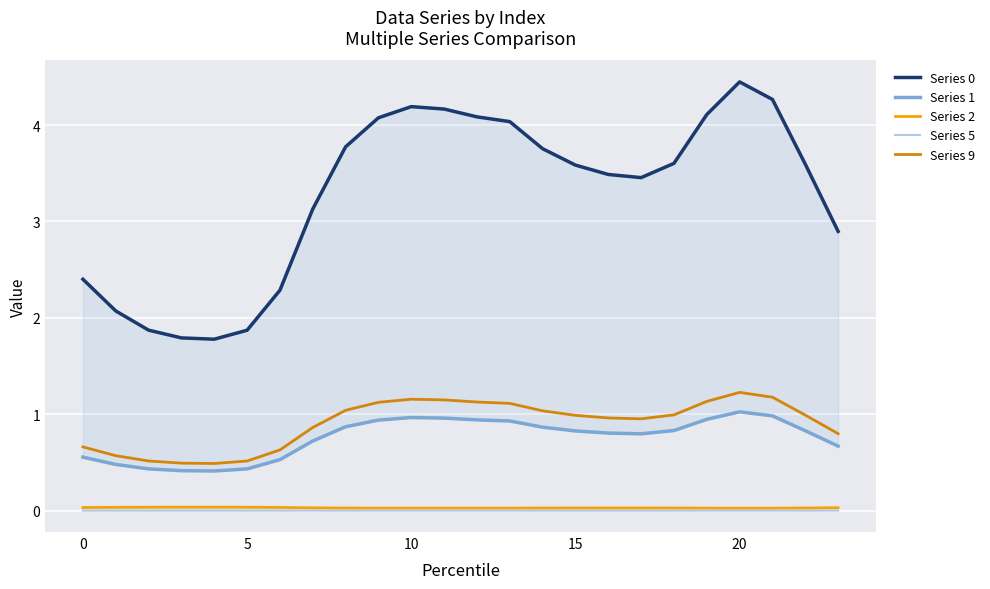

Which category has the highest value in the Series 1 series?

20